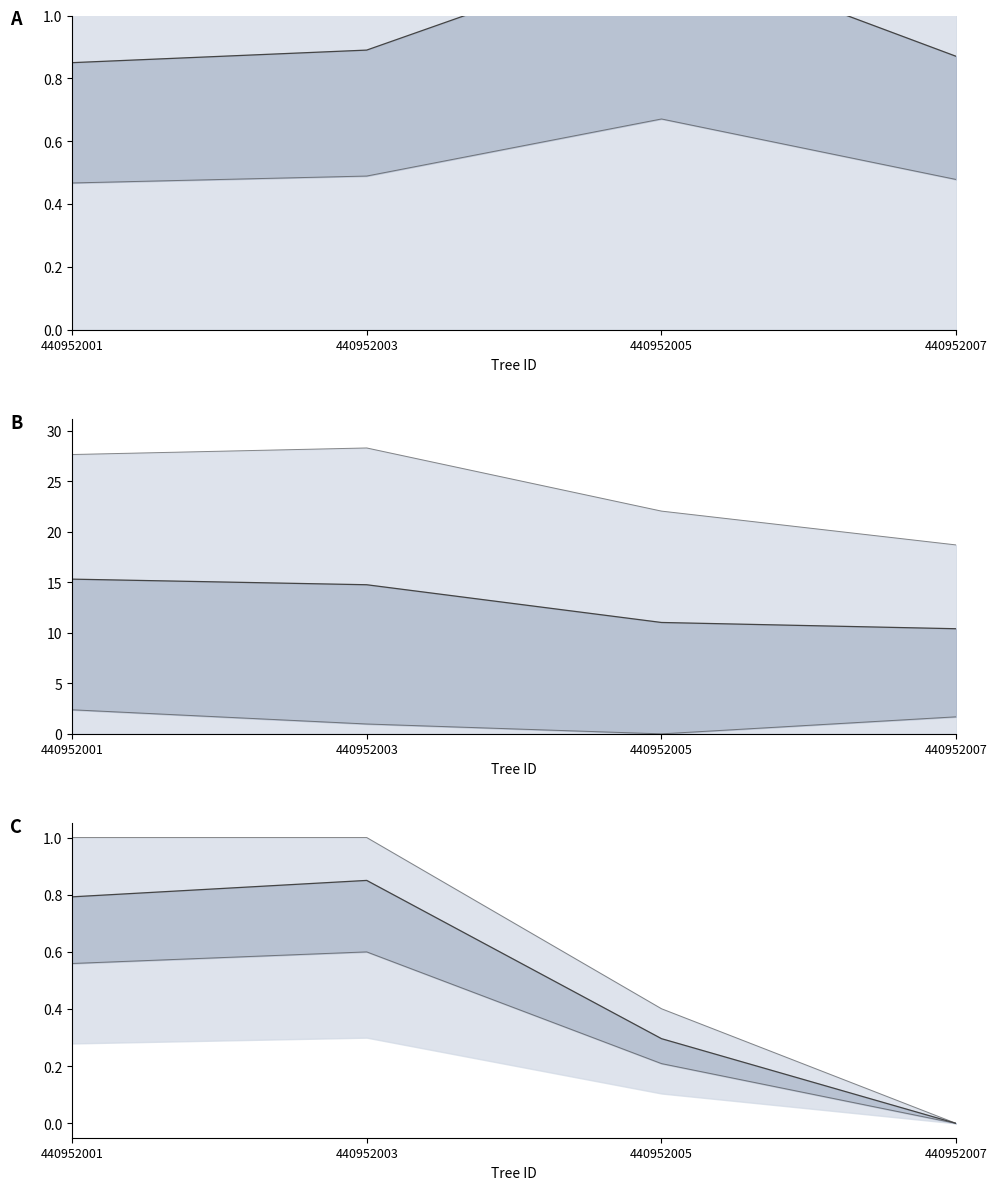

Between 440952005 and 440952003, which is larger?

440952005